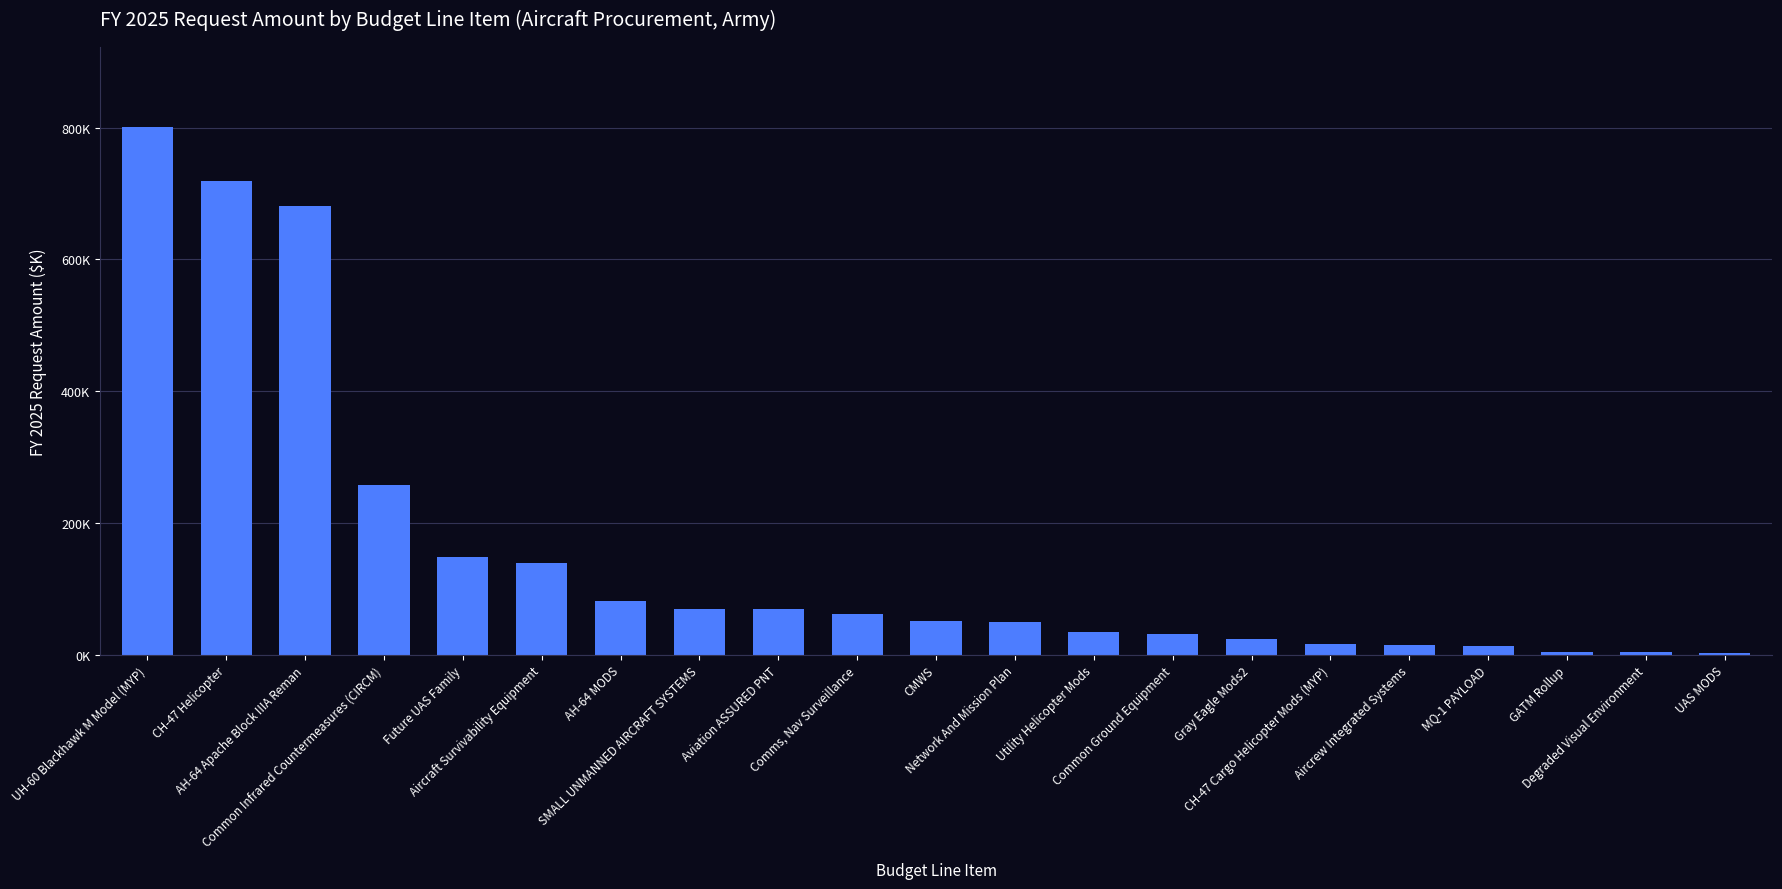

Are the bars horizontal?

No